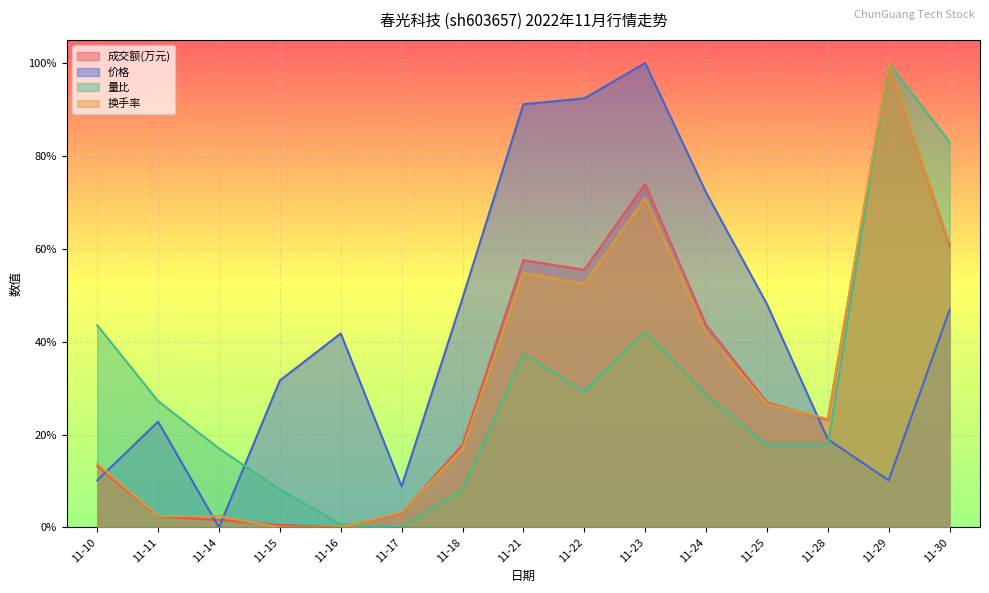

How many interior local valleys does the 换手率 series have?

2